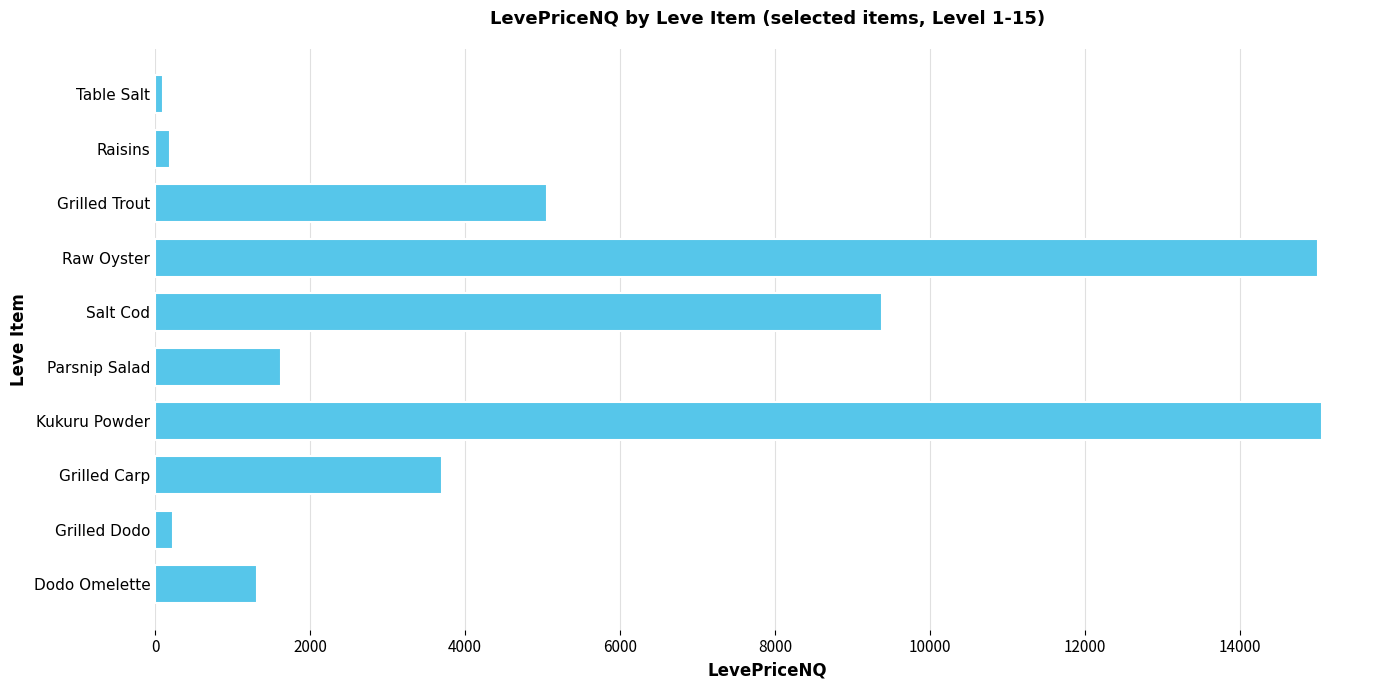

Does the chart contain any negative values?

No